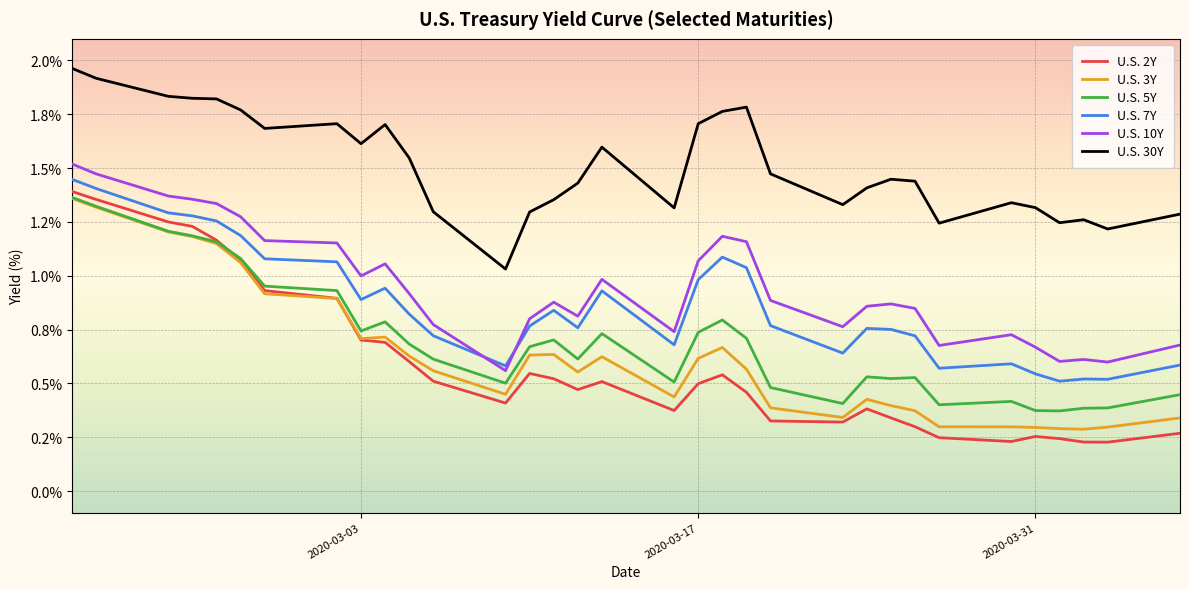

In U.S. 30Y, how many points are higher than both neighbors (excluding endpoints)?

7